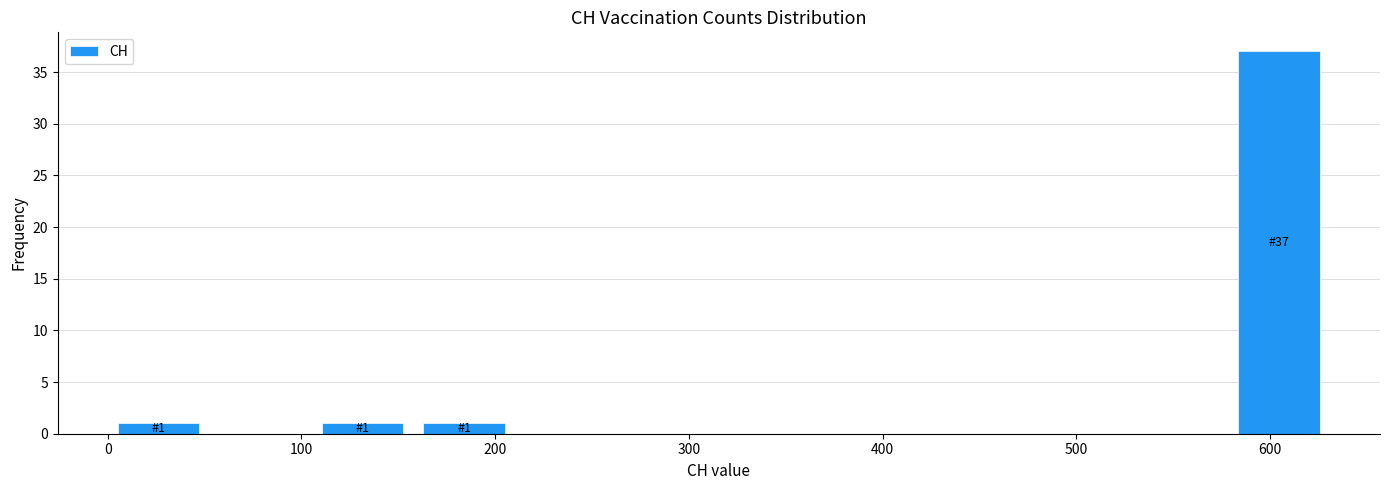

Over which range of the x-axis is the bar tallest?

580 to 630